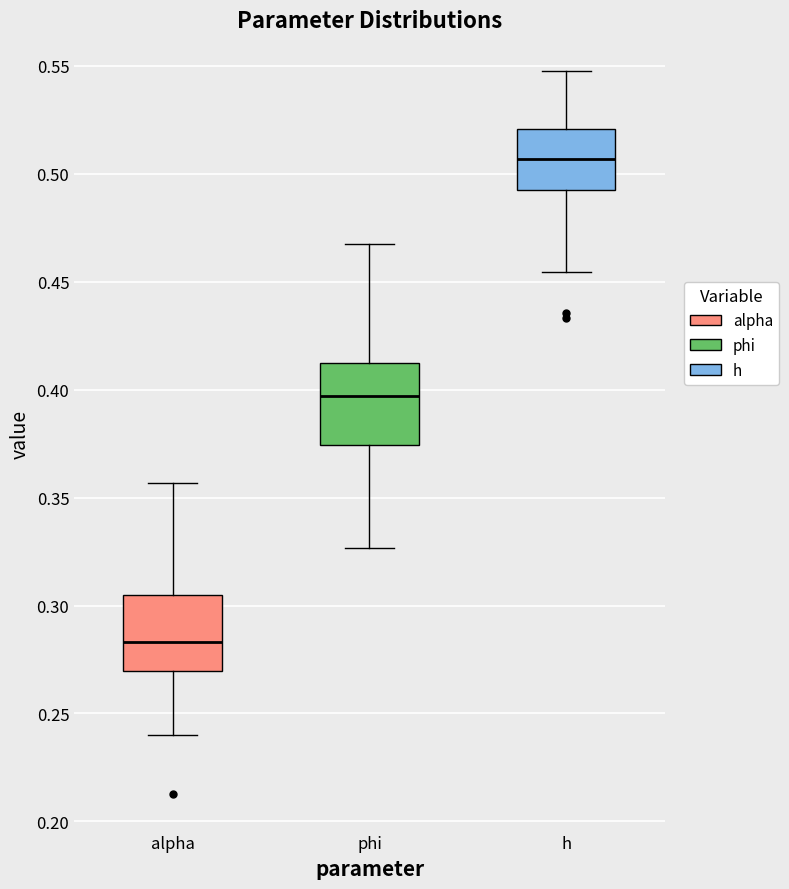

Reading left to right, transcribe this box plot: for each box, give where its median line is, the range the box spans, and where its two whiskers end, as read against the y-axis. The values are not printed on the chart, so give them approximately, as read against the axis.

alpha: median 0.285, box 0.270 to 0.305, whiskers 0.240 to 0.355
phi: median 0.395, box 0.375 to 0.410, whiskers 0.325 to 0.470
h: median 0.505, box 0.490 to 0.520, whiskers 0.455 to 0.545